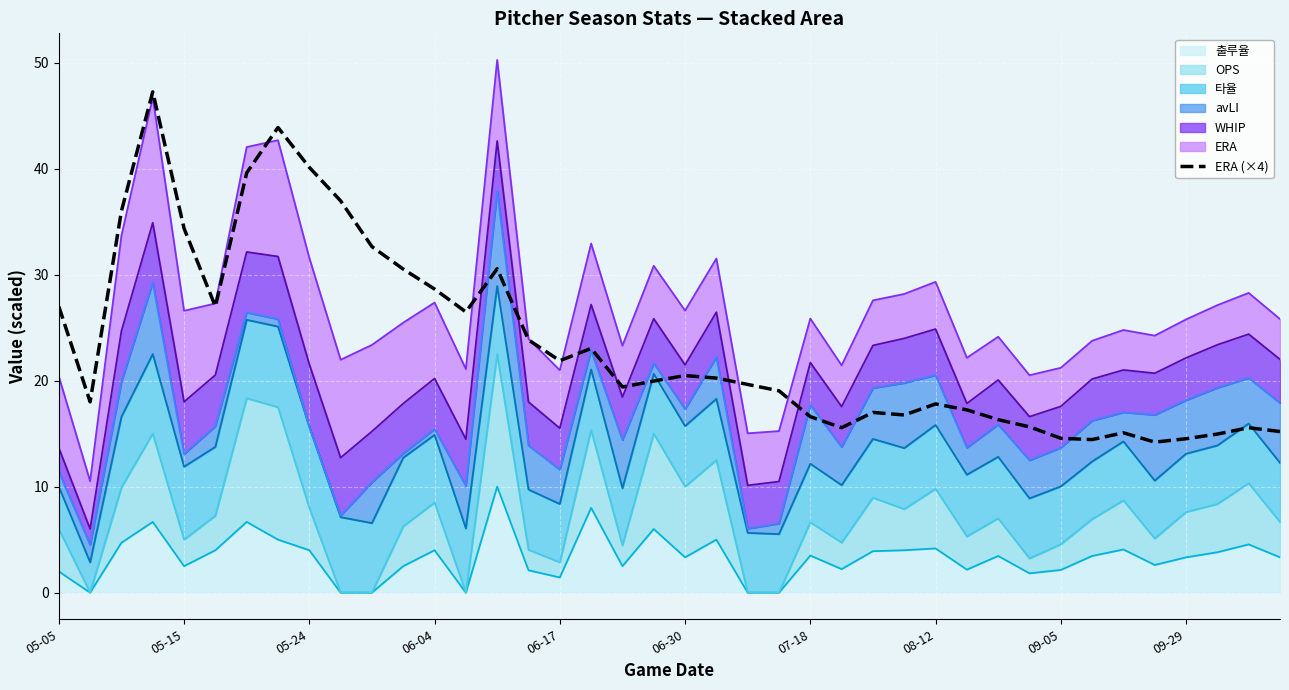

Where is the data nearest to the value 30?

11